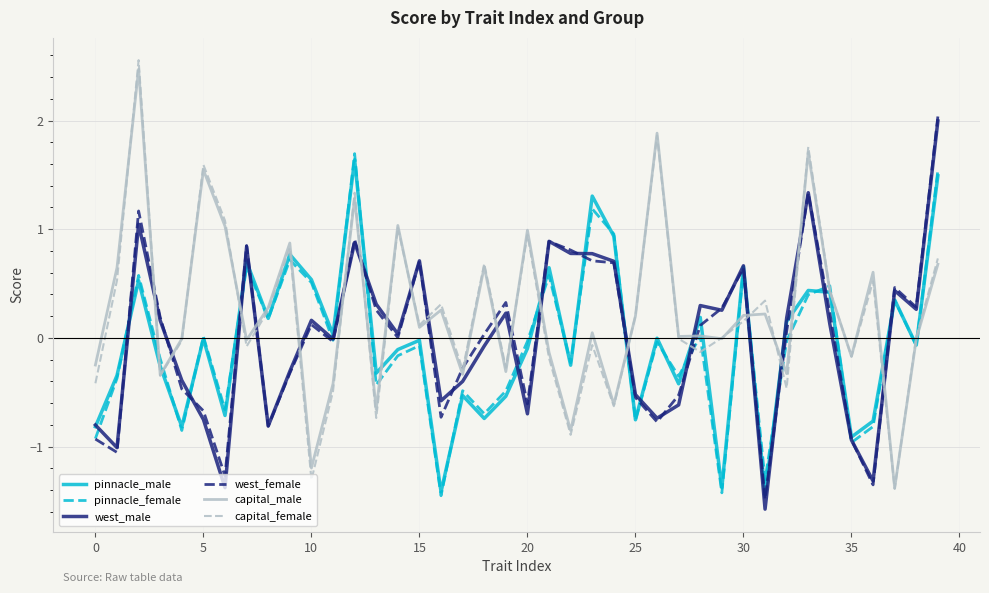

How many lines are shown in the chart?

6